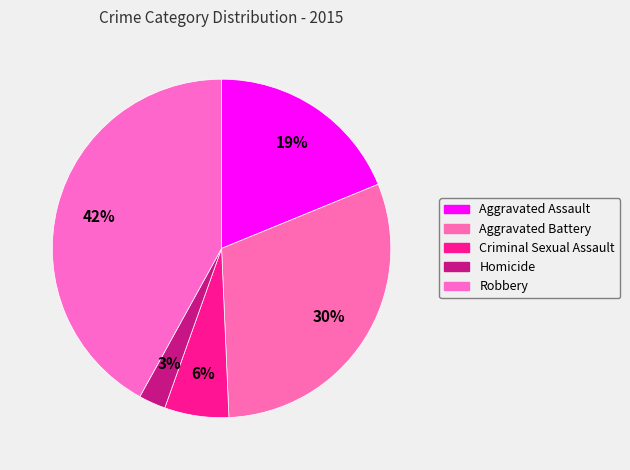

Count the number of slices in the pie.

5